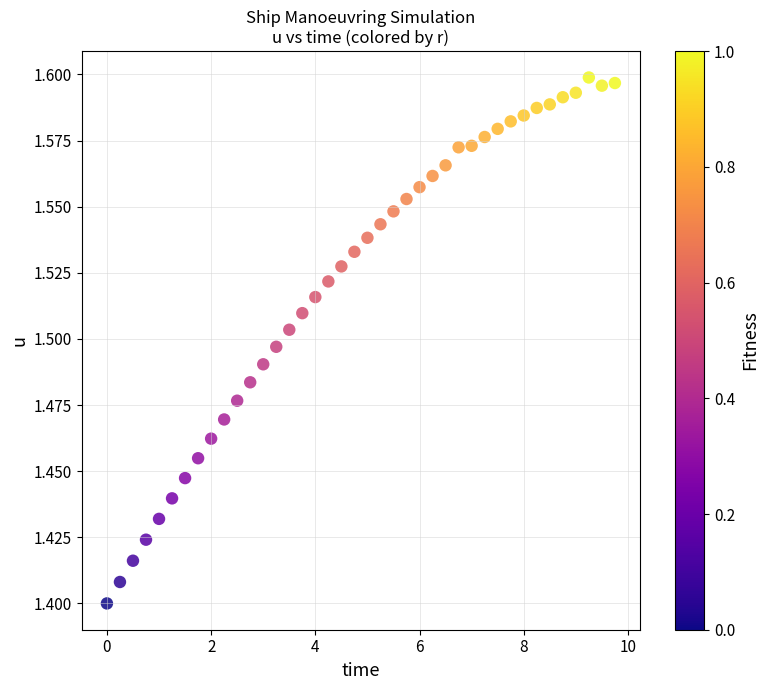

What is the range of X values (max minus min)?

9.8